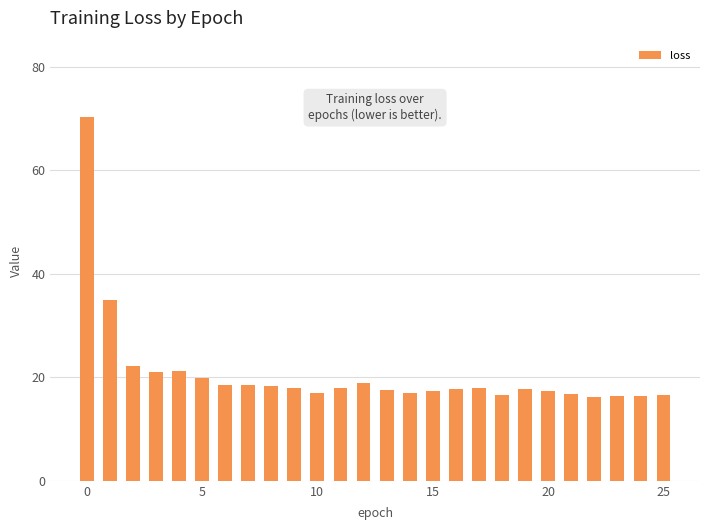

What is the difference between the maximum and minimum values?

54.1